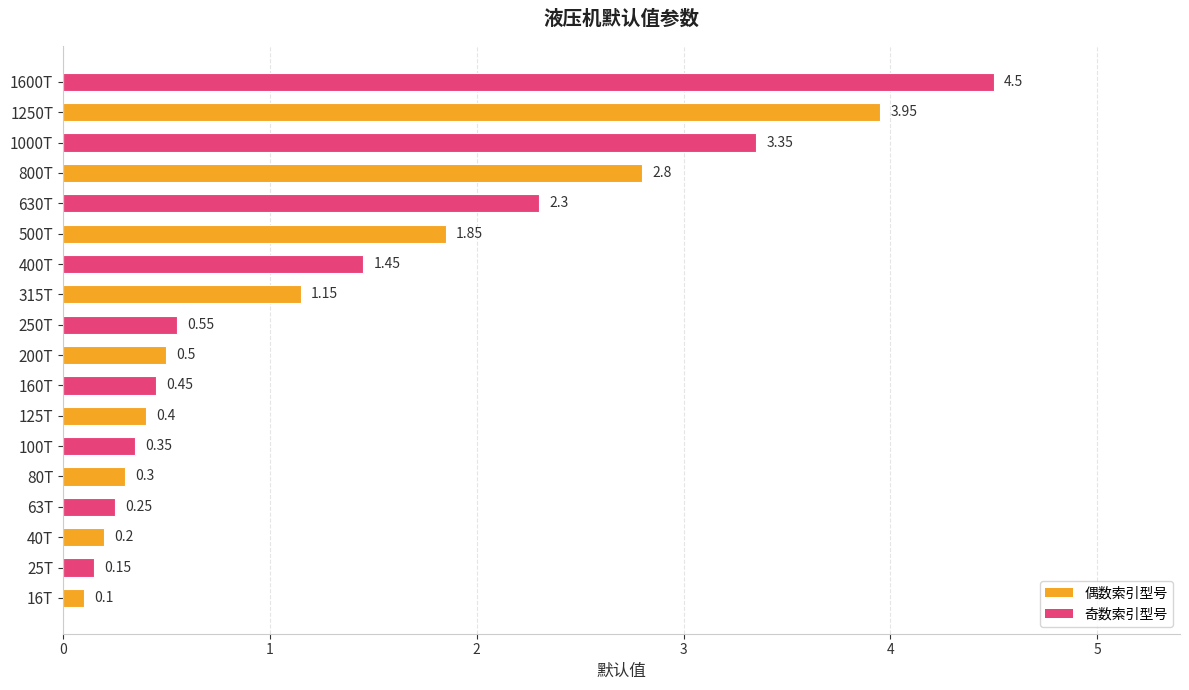

Rank the categories by value from highest to lowest.

1600T, 1250T, 1000T, 800T, 630T, 500T, 400T, 315T, 250T, 200T, 160T, 125T, 100T, 80T, 63T, 40T, 25T, 16T